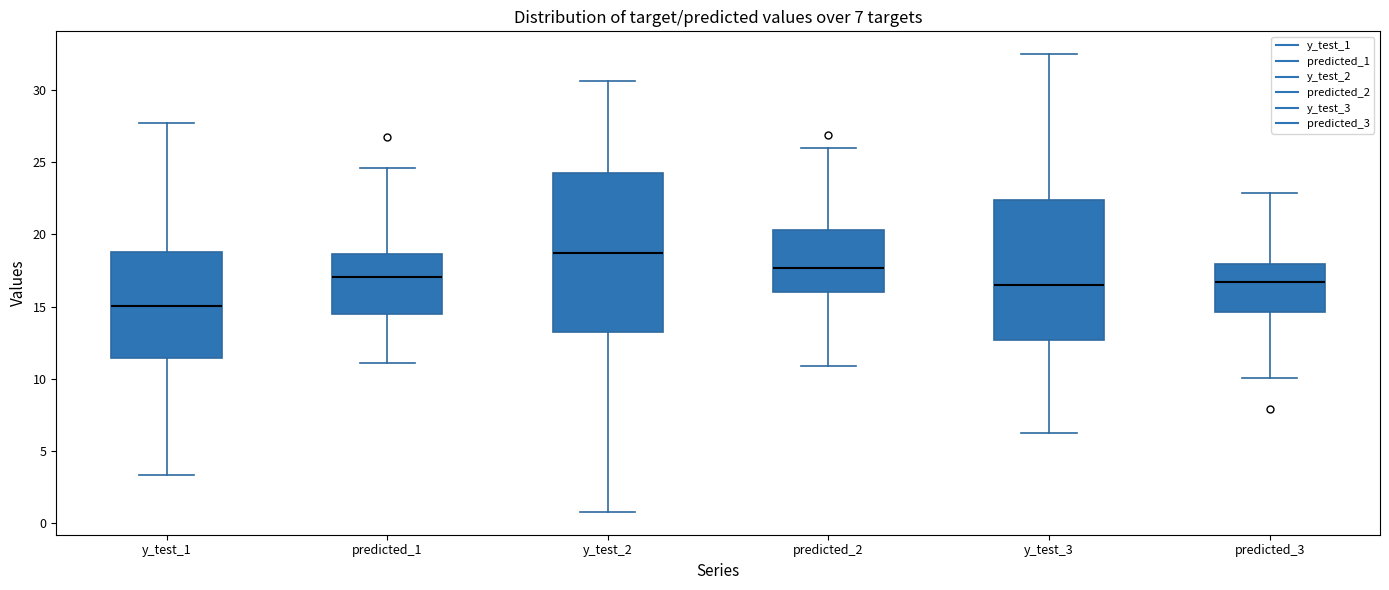

Which box's median line is the lowest?

y_test_1